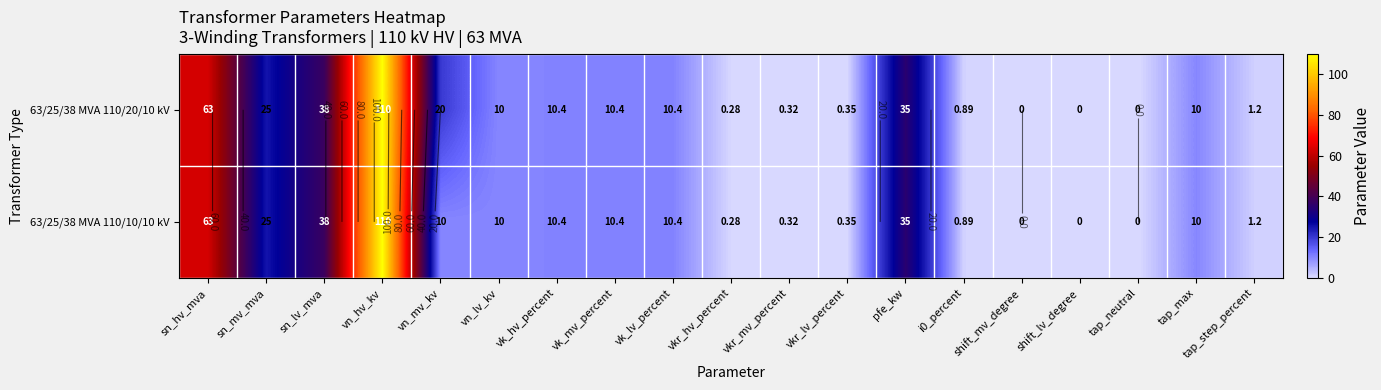

What is the maximum value shown in the chart?

110.0